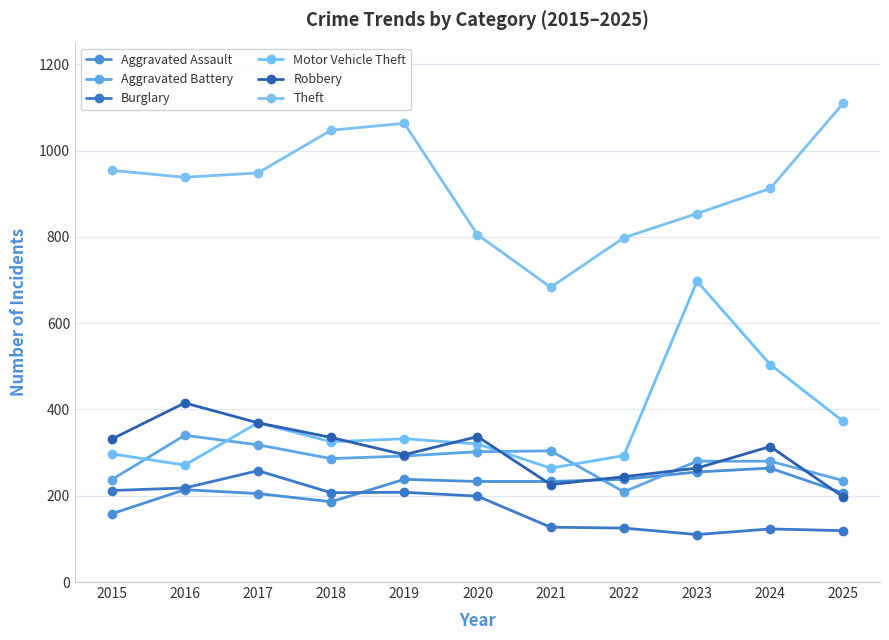

At which category does the chart reach its peak across all series?

2025